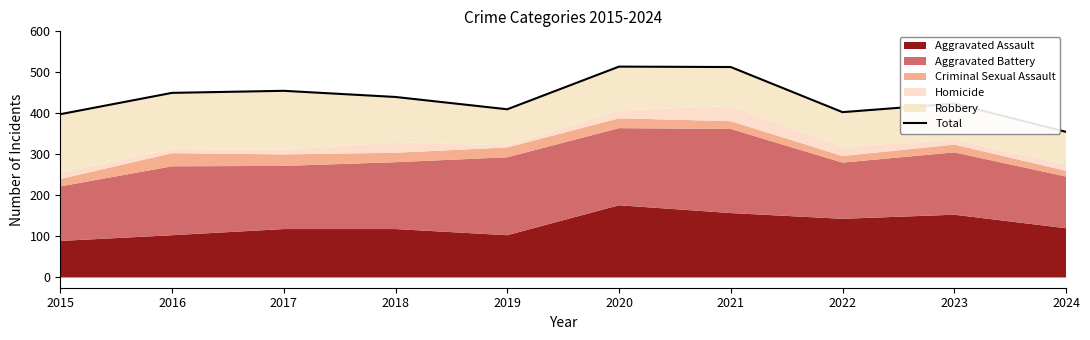

Is it true that the value at 2023 is 424?

True